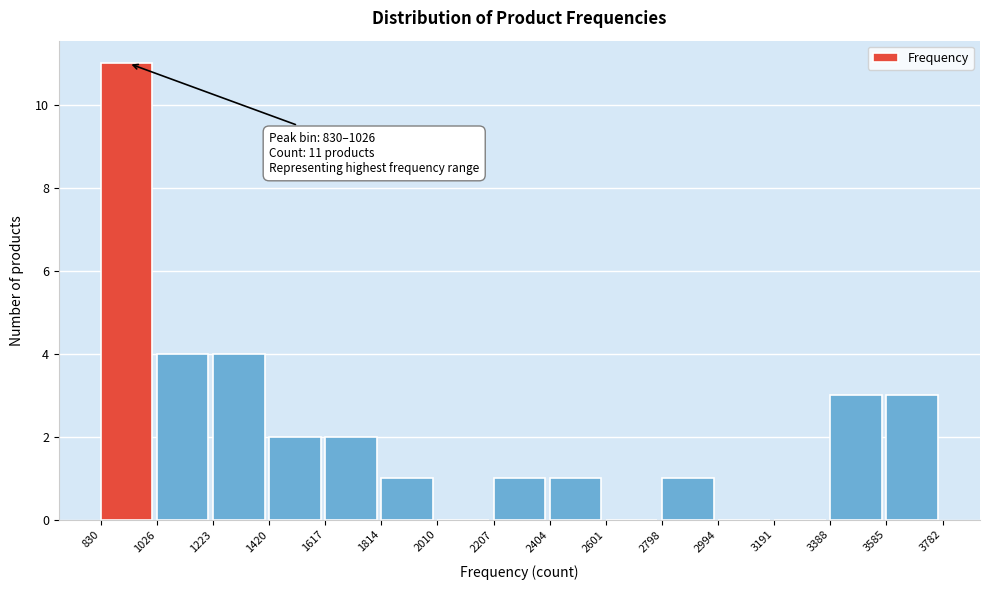

Which range on the x-axis has the tallest bar?

830 to 1026